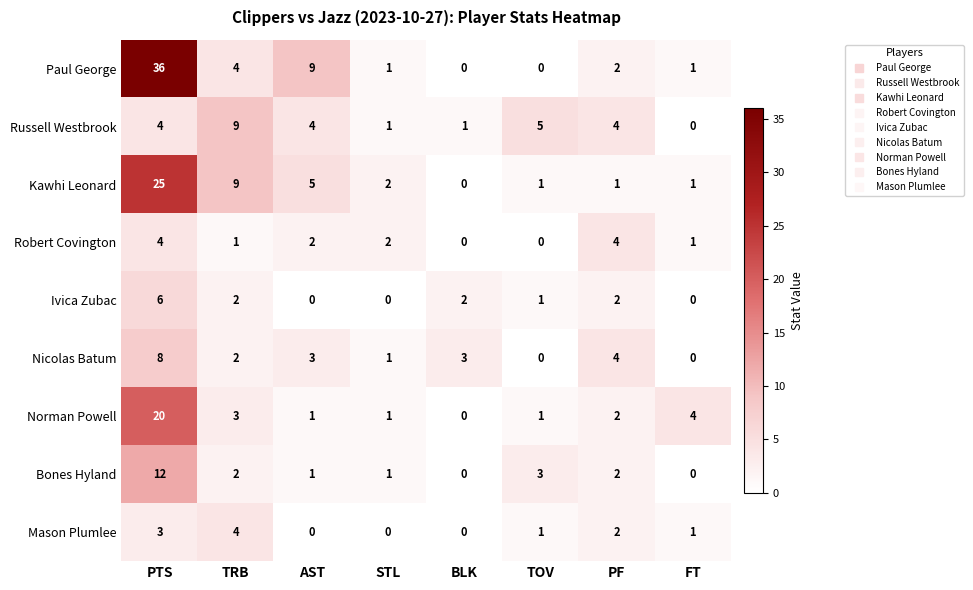

Count the Russell Westbrook values in the range 1 to 5.

6